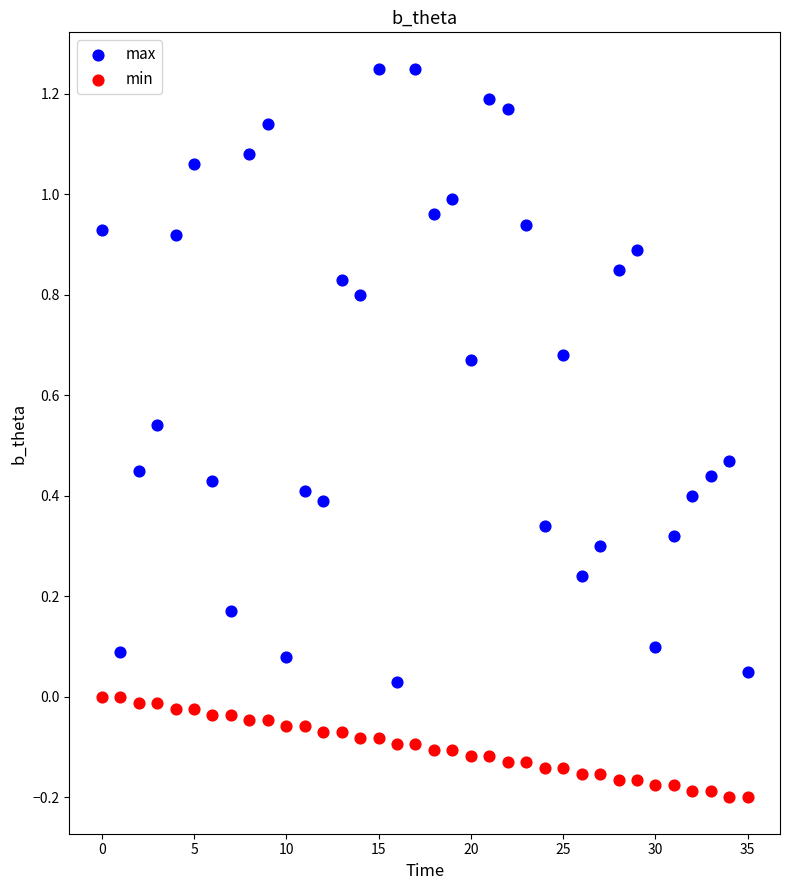

Which series reaches the maximum Y coordinate?

max